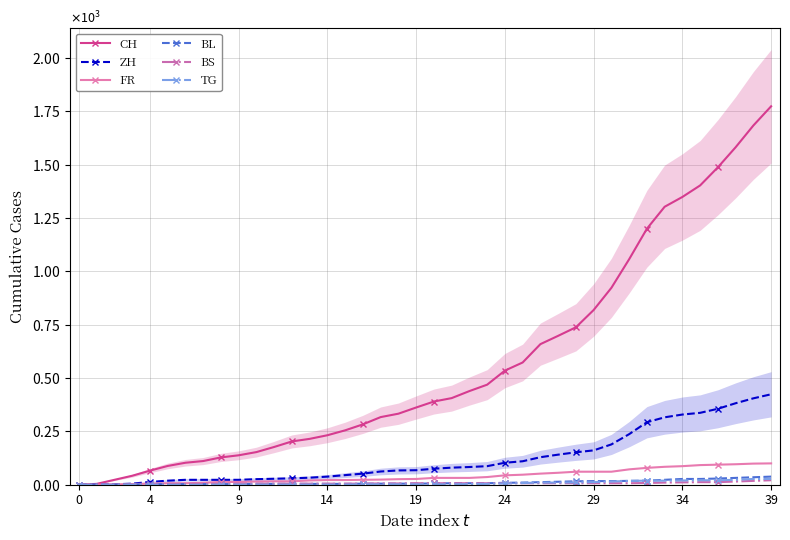

How many values in FR are above zero?

38